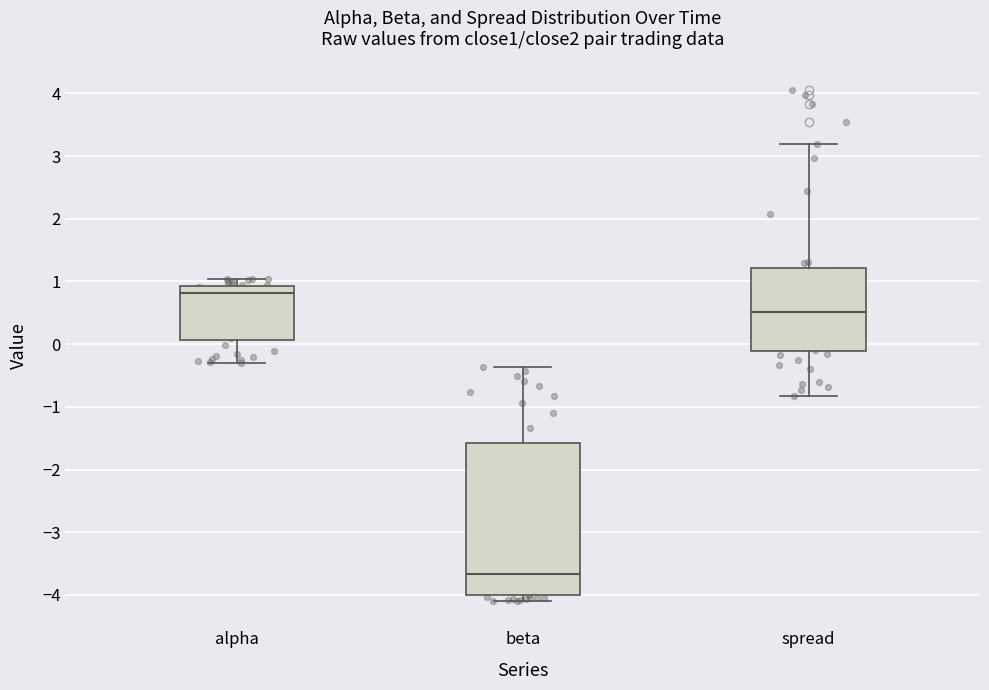

Reading left to right, transcribe this box plot: for each box, give where its median line is, the range the box spans, and where its two whiskers end, as read against the y-axis. The values are not printed on the chart, so give them approximately, as read against the axis.

alpha: median 0.8, box 0.1 to 0.9, whiskers -0.3 to 1.0
beta: median -3.7, box -4.0 to -1.6, whiskers -4.1 to -0.4
spread: median 0.5, box -0.1 to 1.2, whiskers -0.8 to 3.2